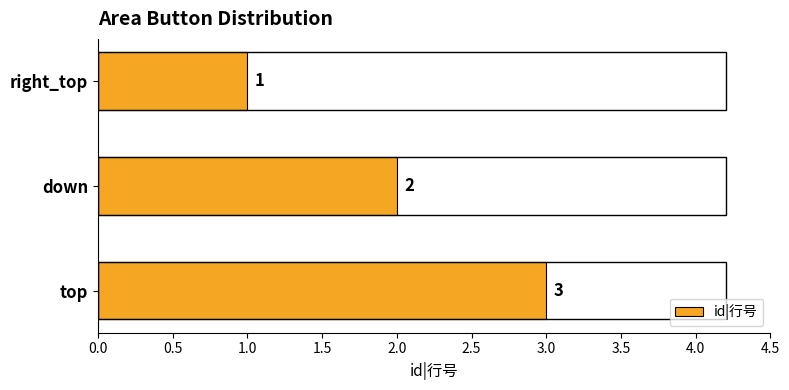

List the labels in order of value, largest first.

top, down, right_top